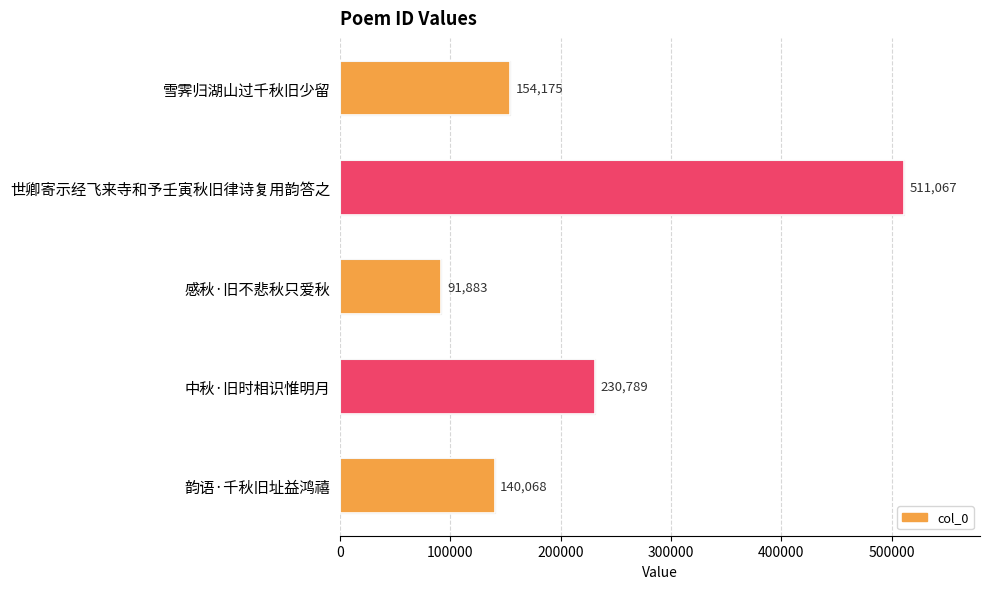

Rank the categories by value from lowest to highest.

感秋·旧不悲秋只爱秋, 韵语·千秋旧址益鸿禧, 雪霁归湖山过千秋旧少留, 中秋·旧时相识惟明月, 世卿寄示经飞来寺和予壬寅秋旧律诗复用韵答之